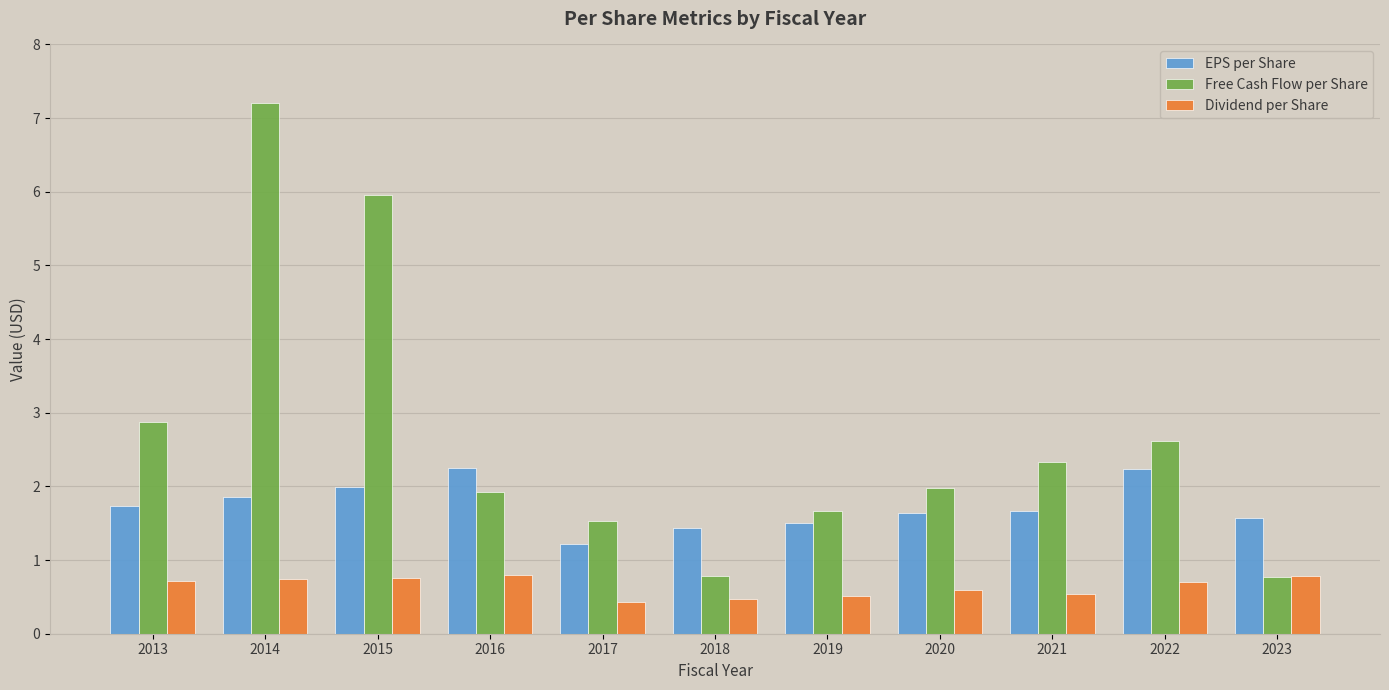

What are all the series names shown in the legend?

EPS per Share, Free Cash Flow per Share, Dividend per Share